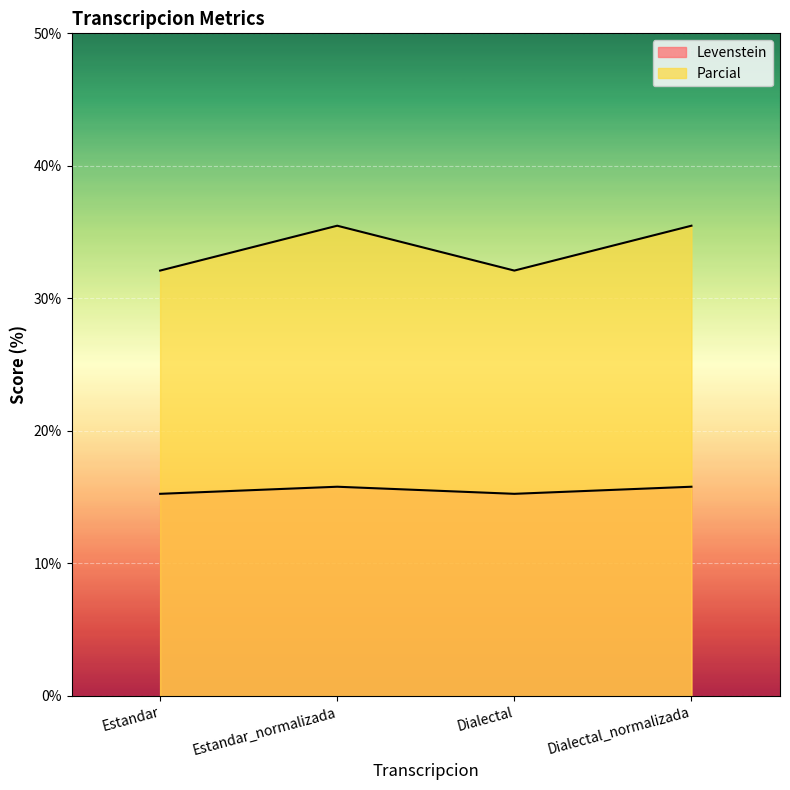

List the series in order of their peak value, highest first.

Parcial, Levenstein